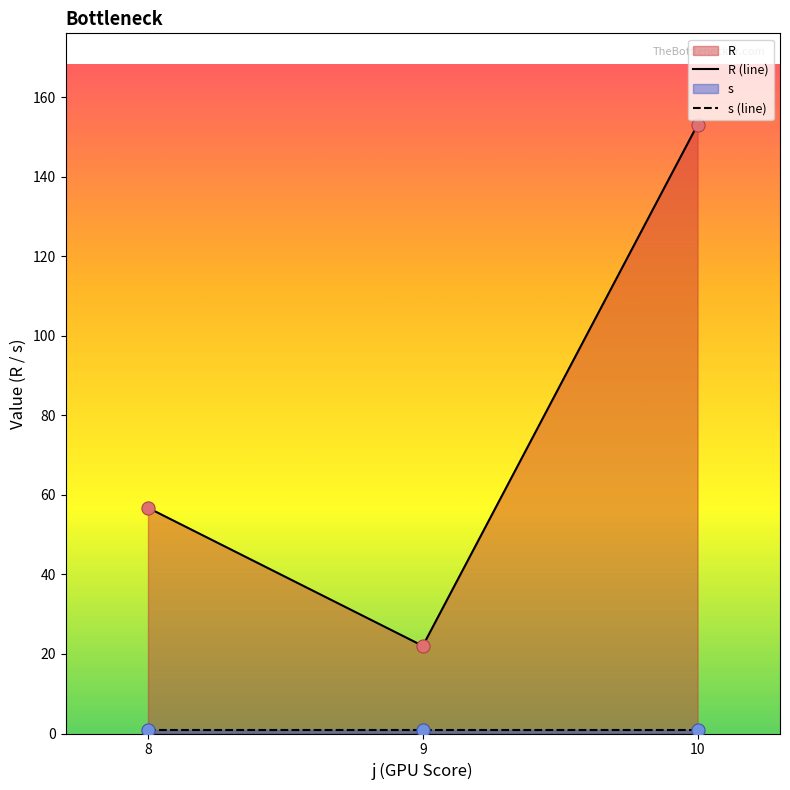

Which series has the largest total across all categories?

R (line)